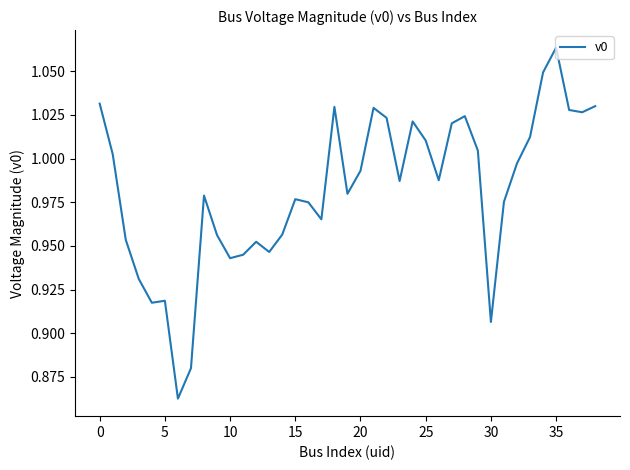

How many lines are shown in the chart?

1